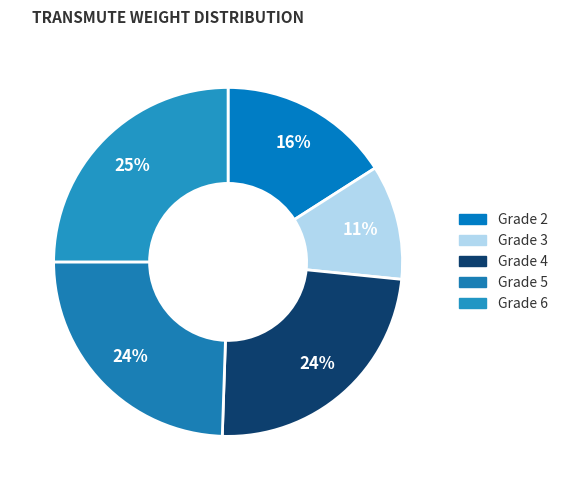

What is the largest slice in the pie chart?

6